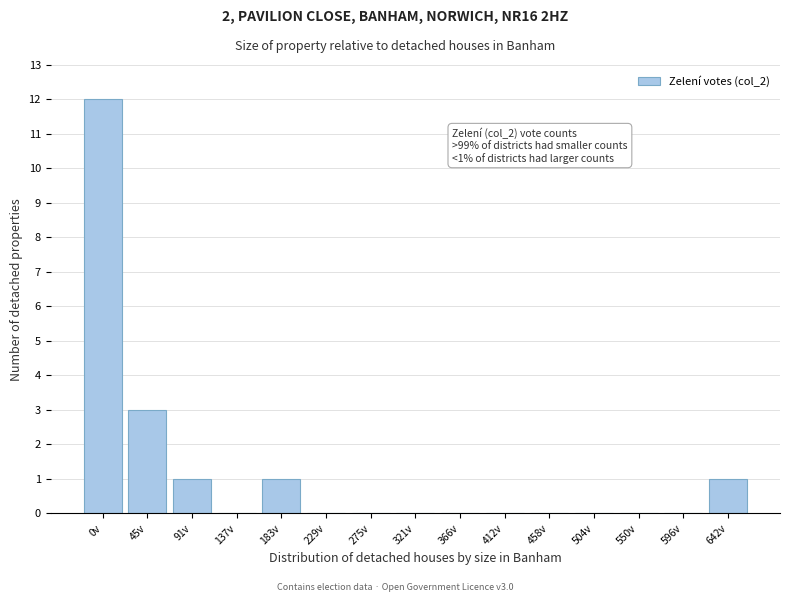

Reading left to right, what are all the values shown in this chart?

0v=12	45v=3	91v=1	137v=0	183v=1	229v=0	275v=0	321v=0	366v=0	412v=0	458v=0	504v=0	550v=0	596v=0	642v=1